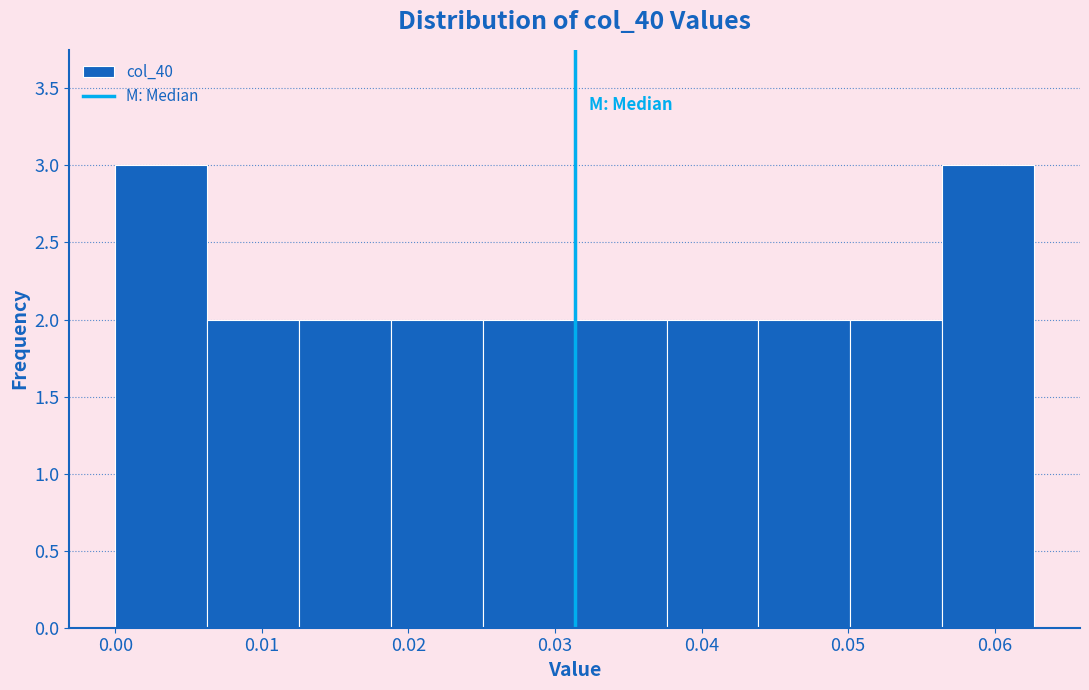

Reading left to right, list every bar in this chart as the range it spans on the x-axis followed by its height. Neither the bar edges nor the heights are printed on the chart, so give them approximately, as read against the axes.

0.000 to 0.006: 3
0.006 to 0.013: 2
0.013 to 0.019: 2
0.019 to 0.025: 2
0.025 to 0.031: 2
0.031 to 0.038: 2
0.038 to 0.044: 2
0.044 to 0.050: 2
0.050 to 0.056: 2
0.056 to 0.063: 3